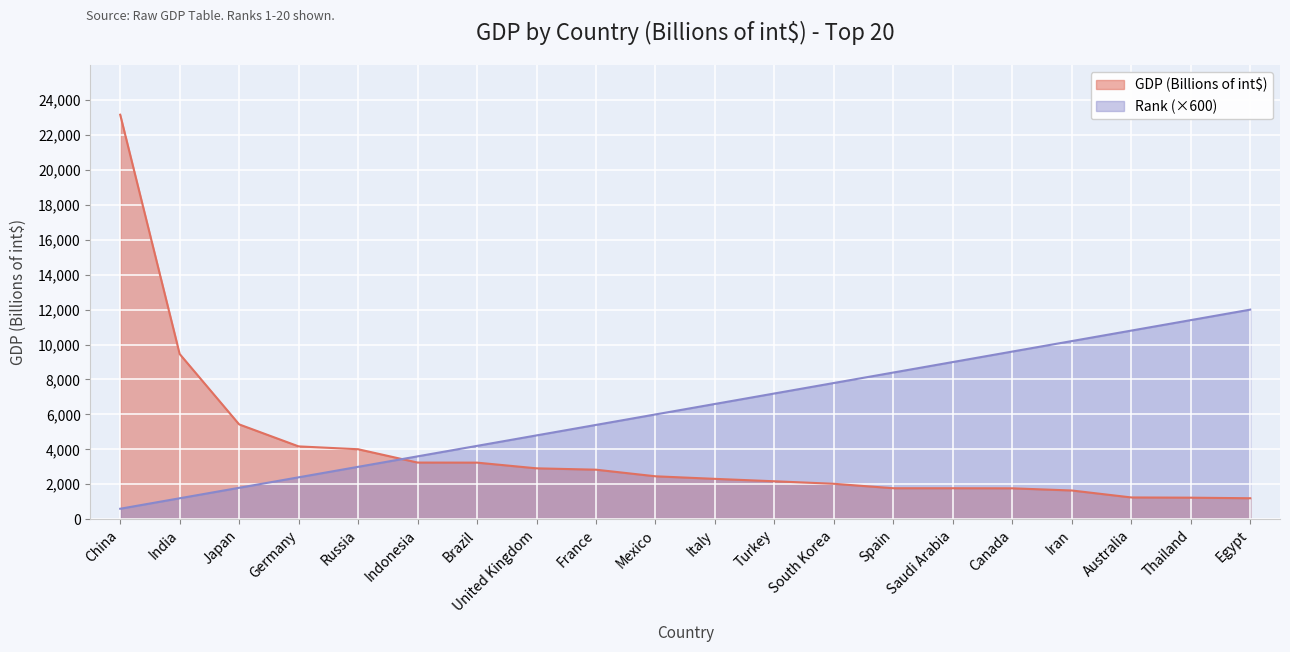

Reading left to right, transcribe all the data shown in this chart.

GDP (Billions of int$): China=23159	India=9459	Japan=5429	Germany=4170	Russia=4007	Indonesia=3244	Brazil=3240	United Kingdom=2914	France=2836	Mexico=2458	Italy=2311	Turkey=2173	South Korea=2029	Spain=1774	Saudi Arabia=1774	Canada=1769	Iran=1645	Australia=1247	Thailand=1234	Egypt=1201
Rank: China=600	India=1200	Japan=1800	Germany=2400	Russia=3000	Indonesia=3600	Brazil=4200	United Kingdom=4800	France=5400	Mexico=6000	Italy=6600	Turkey=7200	South Korea=7800	Spain=8400	Saudi Arabia=9000	Canada=9600	Iran=10200	Australia=10800	Thailand=11400	Egypt=12000